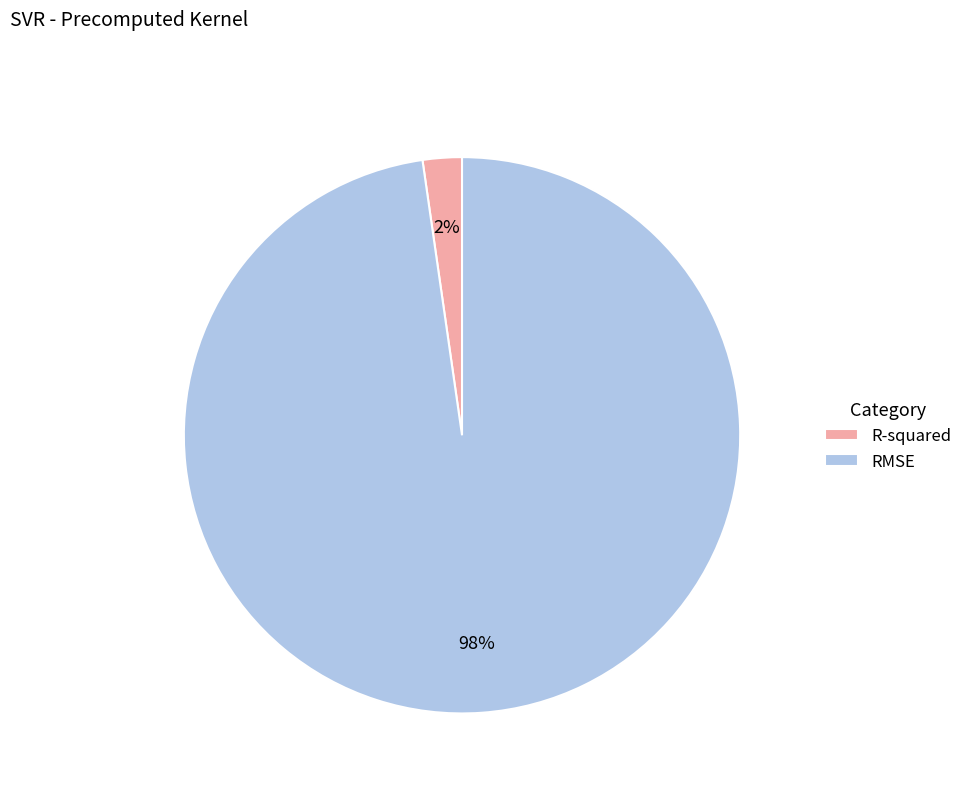

The R-squared slice represents 10% of the pie. True or false?

False